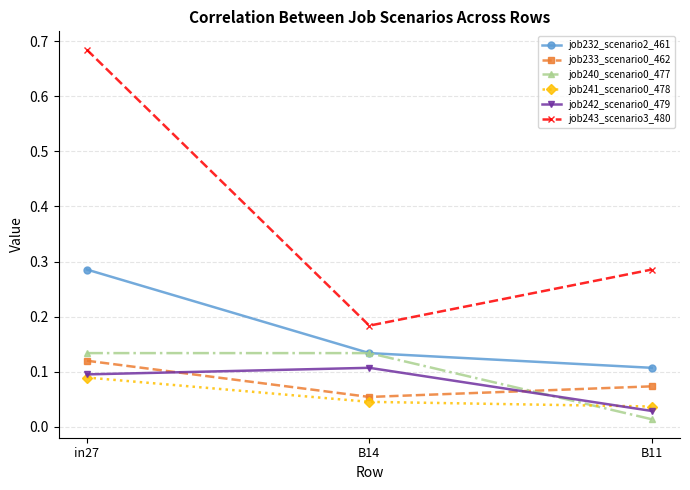

At which label does job233_scenario0_462 reach its minimum?

B14